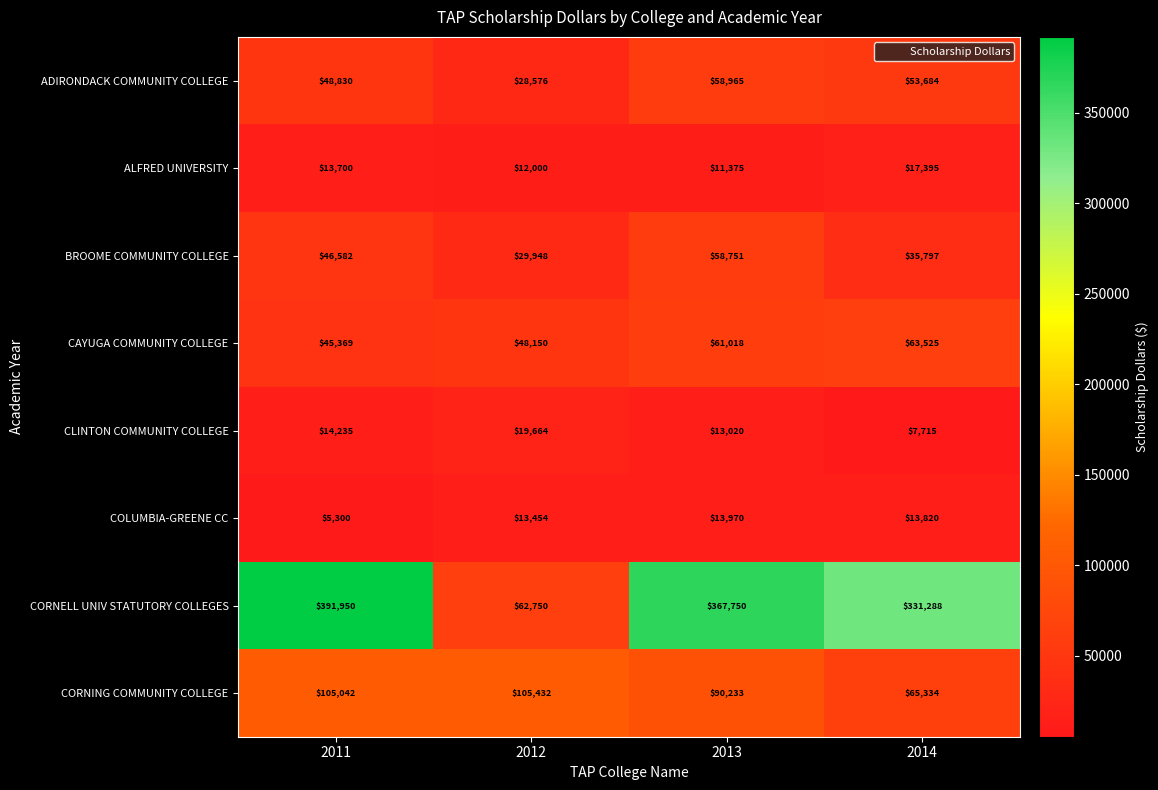

What is the approximate value of ADIRONDACK COMMUNITY COLLEGE at 2013, to the nearest 50?

58950